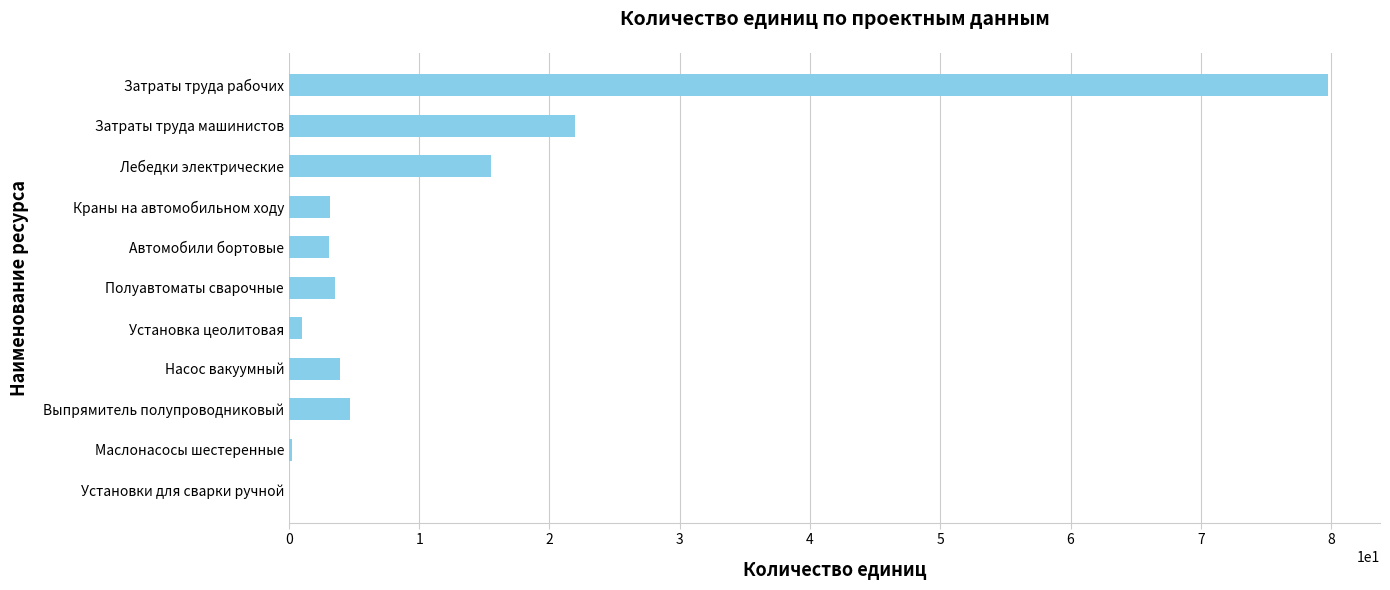

What is the change in value from Затраты труда машинистов to Выпрямитель полупроводниковый?

-17.3